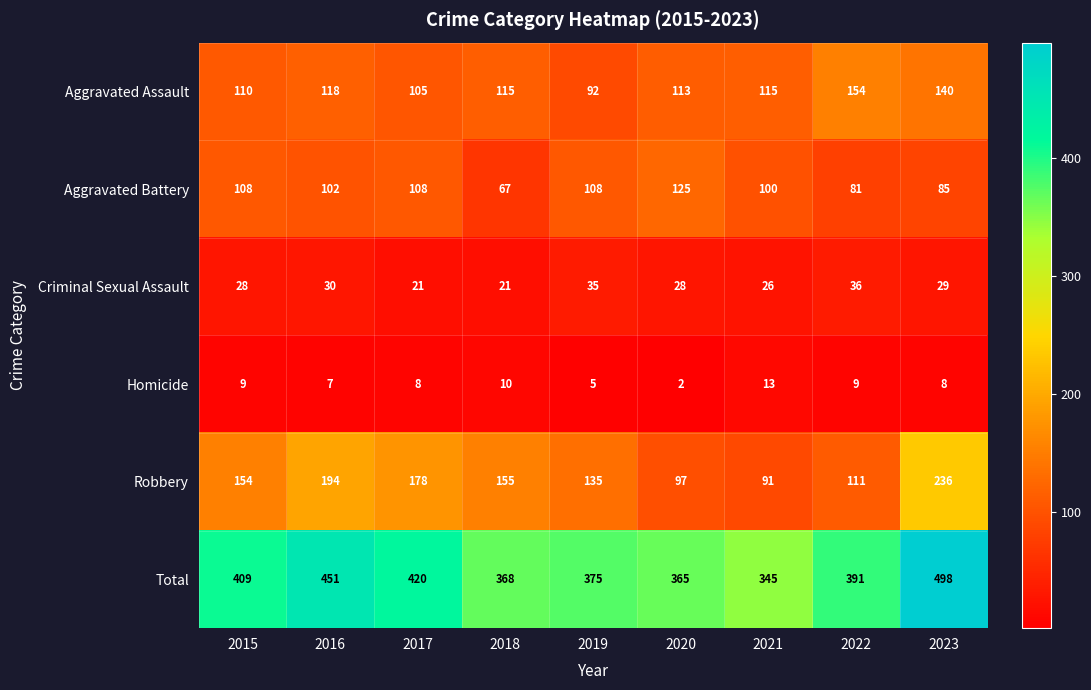

At which label does Homicide first exceed 8?

2015